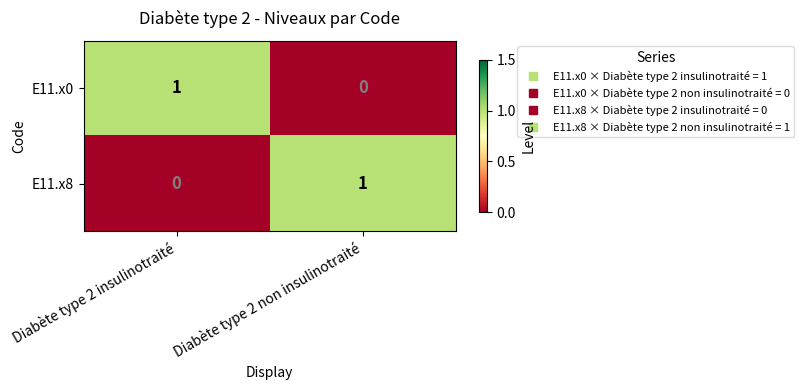

At Diabète type 2 insulinotraité, list the series in order from largest to smallest.

E11.x0, E11.x8